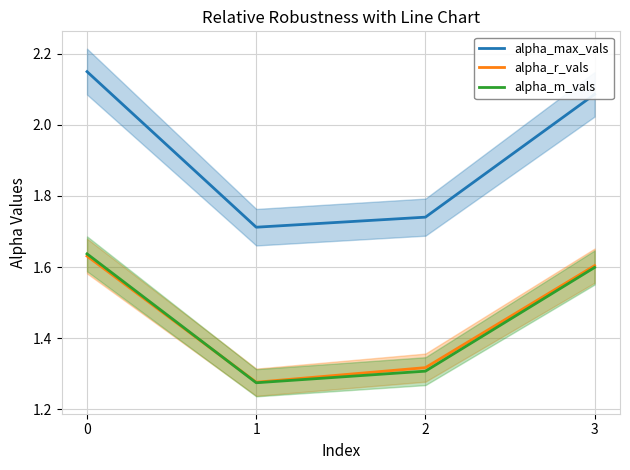

What is the value of the alpha_r_vals point at the 2nd from the left?

1.3